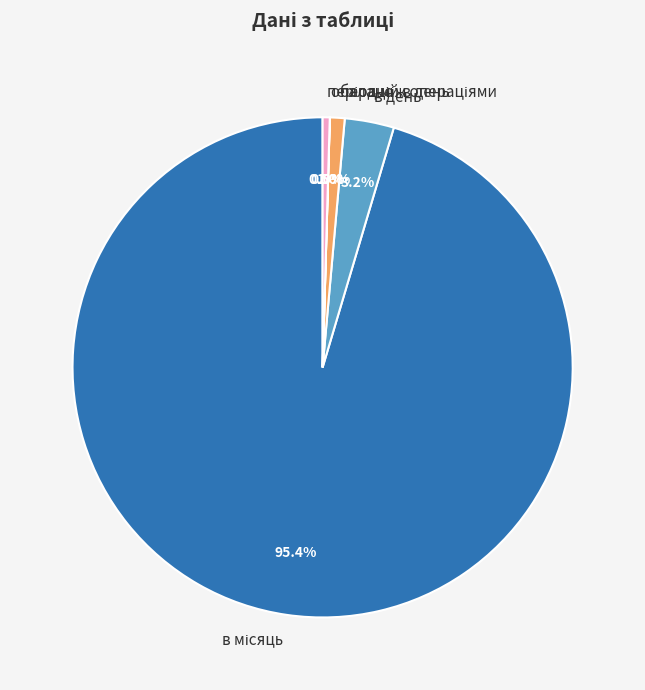

What percentage is NOT represented by в день?

96.8%